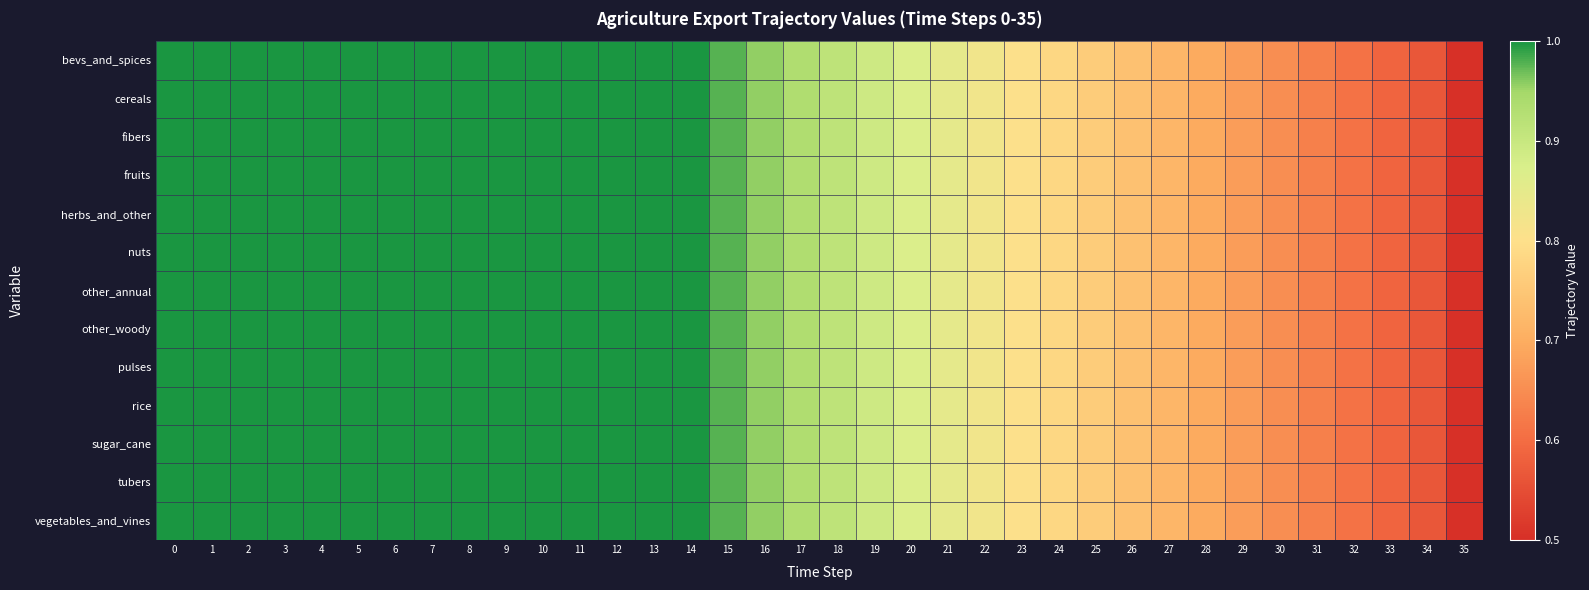

Reading left to right, what are all the values shown in this chart?

bevs_and_spices: 0=1.0	1=1.0	2=1.0	3=1.0	4=1.0	5=1.0	6=1.0	7=1.0	8=1.0	9=1.0	10=1.0	11=1.0	12=1.0	13=1.0	14=1.0	15=1.0	16=1.0	17=0.9	18=0.9	19=0.9	20=0.9	21=0.8	22=0.8	23=0.8	24=0.8	25=0.8	26=0.7	27=0.7	28=0.7	29=0.7	30=0.7	31=0.6	32=0.6	33=0.6	34=0.6	35=0.5
cereals: 0=1.0	1=1.0	2=1.0	3=1.0	4=1.0	5=1.0	6=1.0	7=1.0	8=1.0	9=1.0	10=1.0	11=1.0	12=1.0	13=1.0	14=1.0	15=1.0	16=1.0	17=0.9	18=0.9	19=0.9	20=0.9	21=0.8	22=0.8	23=0.8	24=0.8	25=0.8	26=0.7	27=0.7	28=0.7	29=0.7	30=0.7	31=0.6	32=0.6	33=0.6	34=0.6	35=0.5
fibers: 0=1.0	1=1.0	2=1.0	3=1.0	4=1.0	5=1.0	6=1.0	7=1.0	8=1.0	9=1.0	10=1.0	11=1.0	12=1.0	13=1.0	14=1.0	15=1.0	16=1.0	17=0.9	18=0.9	19=0.9	20=0.9	21=0.8	22=0.8	23=0.8	24=0.8	25=0.8	26=0.7	27=0.7	28=0.7	29=0.7	30=0.7	31=0.6	32=0.6	33=0.6	34=0.6	35=0.5
fruits: 0=1.0	1=1.0	2=1.0	3=1.0	4=1.0	5=1.0	6=1.0	7=1.0	8=1.0	9=1.0	10=1.0	11=1.0	12=1.0	13=1.0	14=1.0	15=1.0	16=1.0	17=0.9	18=0.9	19=0.9	20=0.9	21=0.8	22=0.8	23=0.8	24=0.8	25=0.8	26=0.7	27=0.7	28=0.7	29=0.7	30=0.7	31=0.6	32=0.6	33=0.6	34=0.6	35=0.5
herbs_and_other: 0=1.0	1=1.0	2=1.0	3=1.0	4=1.0	5=1.0	6=1.0	7=1.0	8=1.0	9=1.0	10=1.0	11=1.0	12=1.0	13=1.0	14=1.0	15=1.0	16=1.0	17=0.9	18=0.9	19=0.9	20=0.9	21=0.8	22=0.8	23=0.8	24=0.8	25=0.8	26=0.7	27=0.7	28=0.7	29=0.7	30=0.7	31=0.6	32=0.6	33=0.6	34=0.6	35=0.5
nuts: 0=1.0	1=1.0	2=1.0	3=1.0	4=1.0	5=1.0	6=1.0	7=1.0	8=1.0	9=1.0	10=1.0	11=1.0	12=1.0	13=1.0	14=1.0	15=1.0	16=1.0	17=0.9	18=0.9	19=0.9	20=0.9	21=0.8	22=0.8	23=0.8	24=0.8	25=0.8	26=0.7	27=0.7	28=0.7	29=0.7	30=0.7	31=0.6	32=0.6	33=0.6	34=0.6	35=0.5
other_annual: 0=1.0	1=1.0	2=1.0	3=1.0	4=1.0	5=1.0	6=1.0	7=1.0	8=1.0	9=1.0	10=1.0	11=1.0	12=1.0	13=1.0	14=1.0	15=1.0	16=1.0	17=0.9	18=0.9	19=0.9	20=0.9	21=0.8	22=0.8	23=0.8	24=0.8	25=0.8	26=0.7	27=0.7	28=0.7	29=0.7	30=0.7	31=0.6	32=0.6	33=0.6	34=0.6	35=0.5
other_woody: 0=1.0	1=1.0	2=1.0	3=1.0	4=1.0	5=1.0	6=1.0	7=1.0	8=1.0	9=1.0	10=1.0	11=1.0	12=1.0	13=1.0	14=1.0	15=1.0	16=1.0	17=0.9	18=0.9	19=0.9	20=0.9	21=0.8	22=0.8	23=0.8	24=0.8	25=0.8	26=0.7	27=0.7	28=0.7	29=0.7	30=0.7	31=0.6	32=0.6	33=0.6	34=0.6	35=0.5
pulses: 0=1.0	1=1.0	2=1.0	3=1.0	4=1.0	5=1.0	6=1.0	7=1.0	8=1.0	9=1.0	10=1.0	11=1.0	12=1.0	13=1.0	14=1.0	15=1.0	16=1.0	17=0.9	18=0.9	19=0.9	20=0.9	21=0.8	22=0.8	23=0.8	24=0.8	25=0.8	26=0.7	27=0.7	28=0.7	29=0.7	30=0.7	31=0.6	32=0.6	33=0.6	34=0.6	35=0.5
rice: 0=1.0	1=1.0	2=1.0	3=1.0	4=1.0	5=1.0	6=1.0	7=1.0	8=1.0	9=1.0	10=1.0	11=1.0	12=1.0	13=1.0	14=1.0	15=1.0	16=1.0	17=0.9	18=0.9	19=0.9	20=0.9	21=0.8	22=0.8	23=0.8	24=0.8	25=0.8	26=0.7	27=0.7	28=0.7	29=0.7	30=0.7	31=0.6	32=0.6	33=0.6	34=0.6	35=0.5
sugar_cane: 0=1.0	1=1.0	2=1.0	3=1.0	4=1.0	5=1.0	6=1.0	7=1.0	8=1.0	9=1.0	10=1.0	11=1.0	12=1.0	13=1.0	14=1.0	15=1.0	16=1.0	17=0.9	18=0.9	19=0.9	20=0.9	21=0.8	22=0.8	23=0.8	24=0.8	25=0.8	26=0.7	27=0.7	28=0.7	29=0.7	30=0.7	31=0.6	32=0.6	33=0.6	34=0.6	35=0.5
tubers: 0=1.0	1=1.0	2=1.0	3=1.0	4=1.0	5=1.0	6=1.0	7=1.0	8=1.0	9=1.0	10=1.0	11=1.0	12=1.0	13=1.0	14=1.0	15=1.0	16=1.0	17=0.9	18=0.9	19=0.9	20=0.9	21=0.8	22=0.8	23=0.8	24=0.8	25=0.8	26=0.7	27=0.7	28=0.7	29=0.7	30=0.7	31=0.6	32=0.6	33=0.6	34=0.6	35=0.5
vegetables_and_vines: 0=1.0	1=1.0	2=1.0	3=1.0	4=1.0	5=1.0	6=1.0	7=1.0	8=1.0	9=1.0	10=1.0	11=1.0	12=1.0	13=1.0	14=1.0	15=1.0	16=1.0	17=0.9	18=0.9	19=0.9	20=0.9	21=0.8	22=0.8	23=0.8	24=0.8	25=0.8	26=0.7	27=0.7	28=0.7	29=0.7	30=0.7	31=0.6	32=0.6	33=0.6	34=0.6	35=0.5